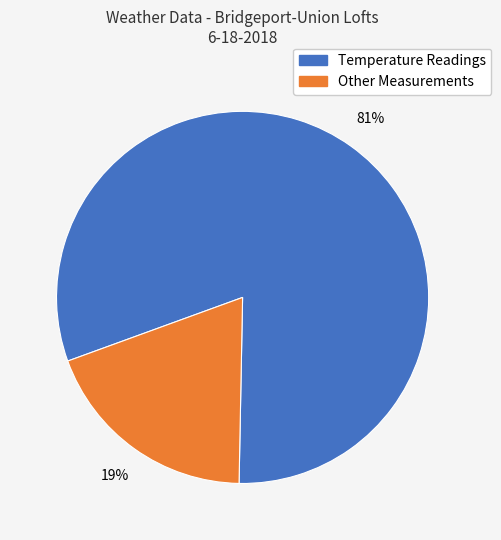

To the nearest percent, what is the difference between the largest and smallest slice percentages?

62%